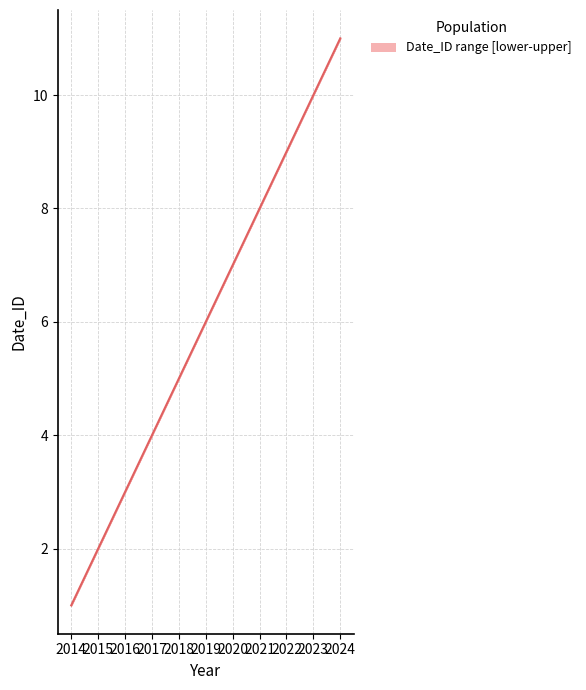

How many values exceed 6?

5